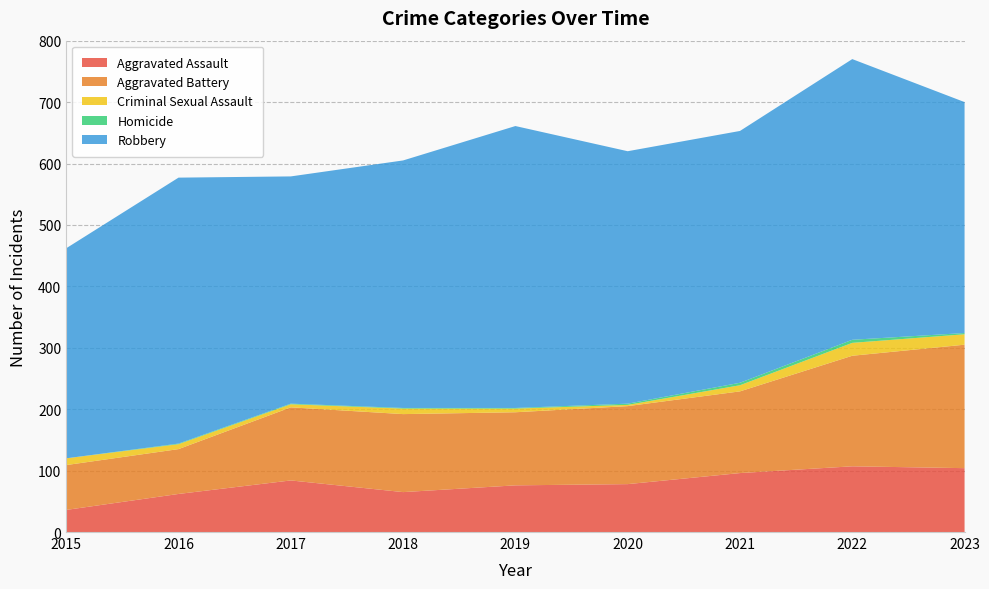

Reading right to left, what are all the values shown in this chart?

Aggravated Assault: 104	107	96	78	76	65	84	62	36
Aggravated Battery: 201	180	133	127	119	127	119	73	73
Criminal Sexual Assault: 17	21	10	2	6	9	5	8	11
Homicide: 2	5	4	2	1	1	1	1	0
Robbery: 376	457	410	411	459	403	370	433	342